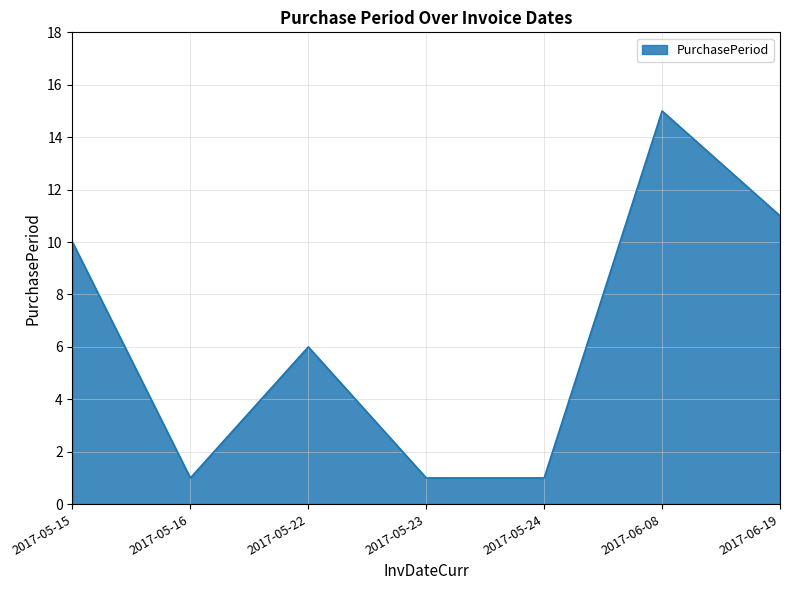

What is the change in value from 2017-05-15 to 2017-05-23?

-9